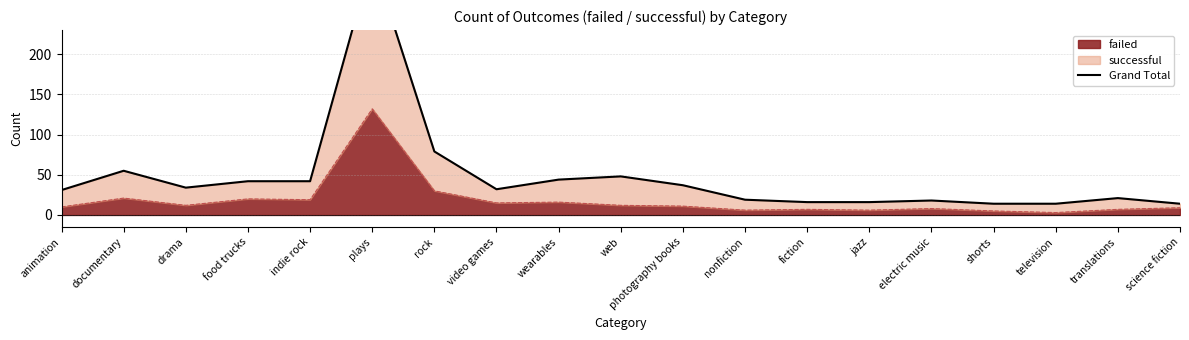

What is the average value?

47